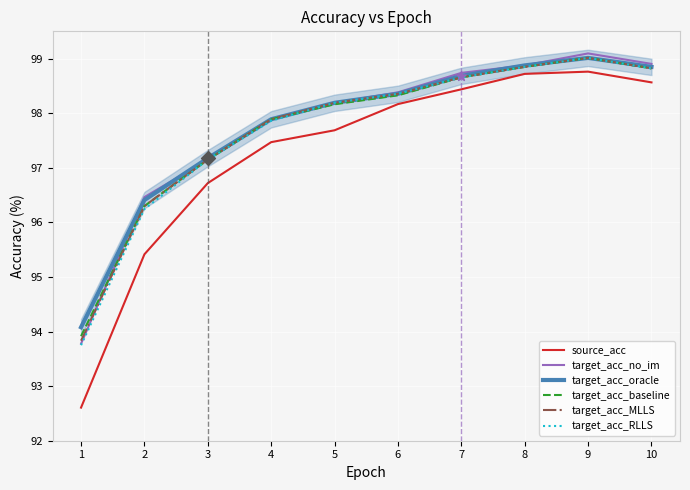

At which category is the sum across all series the highest?

9